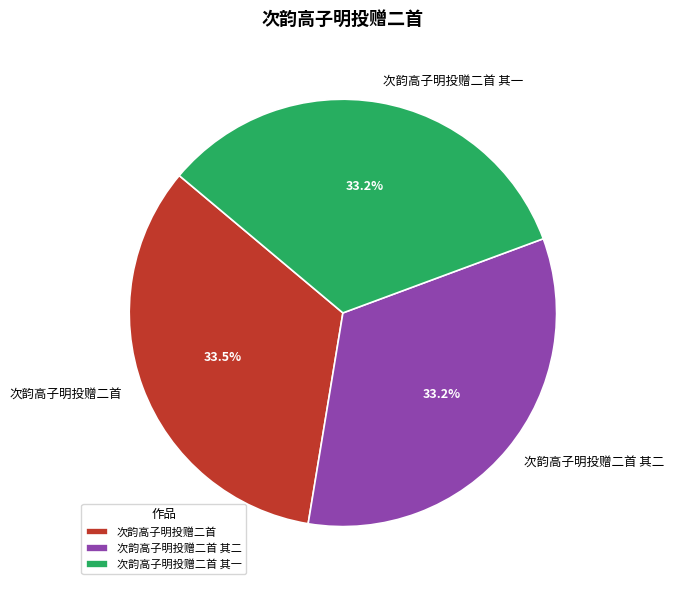

Do 次韵高子明投赠二首 其一 and 次韵高子明投赠二首 其二 together represent more than half of the pie?

Yes